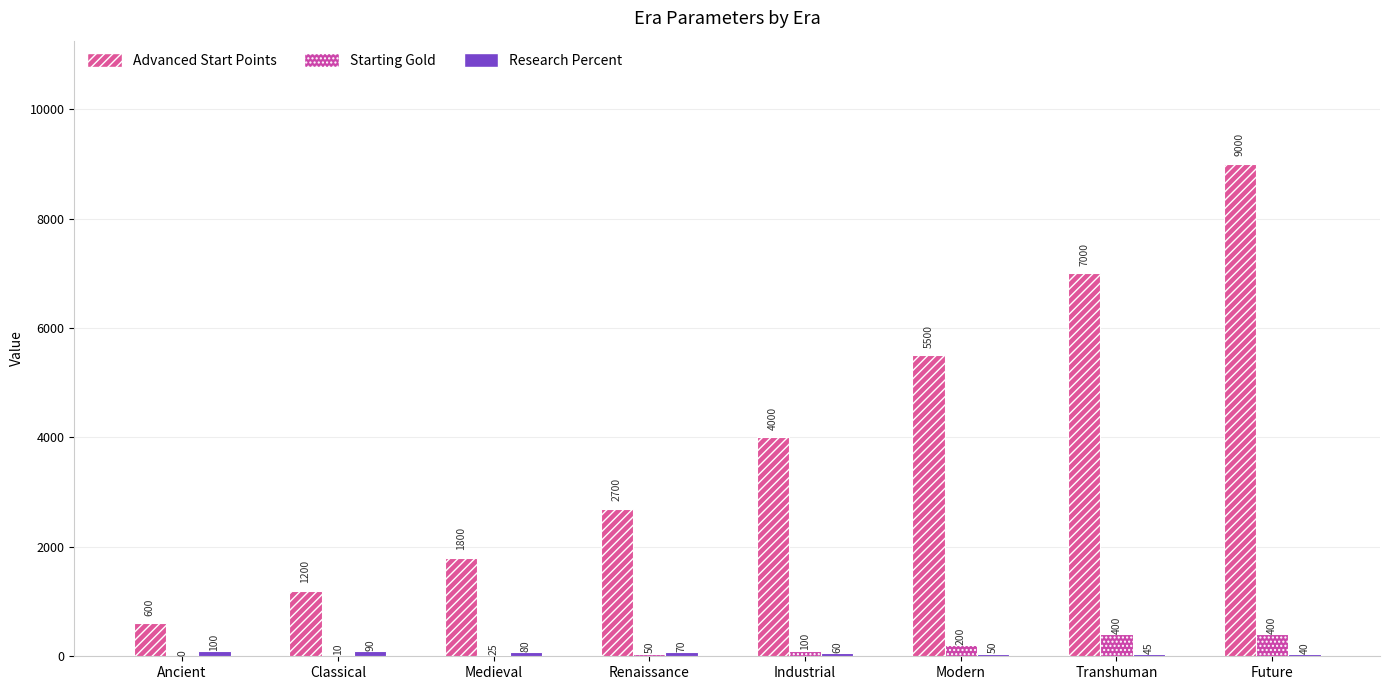

How many data points does each series have?

8